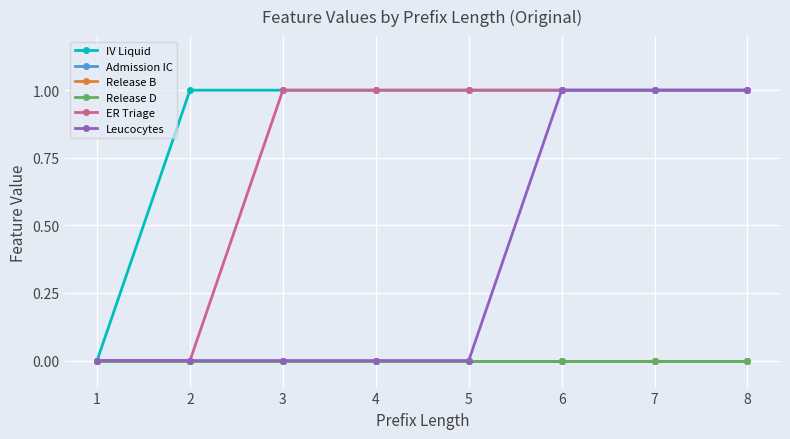

Is this an area chart (filled region under the line)?

No